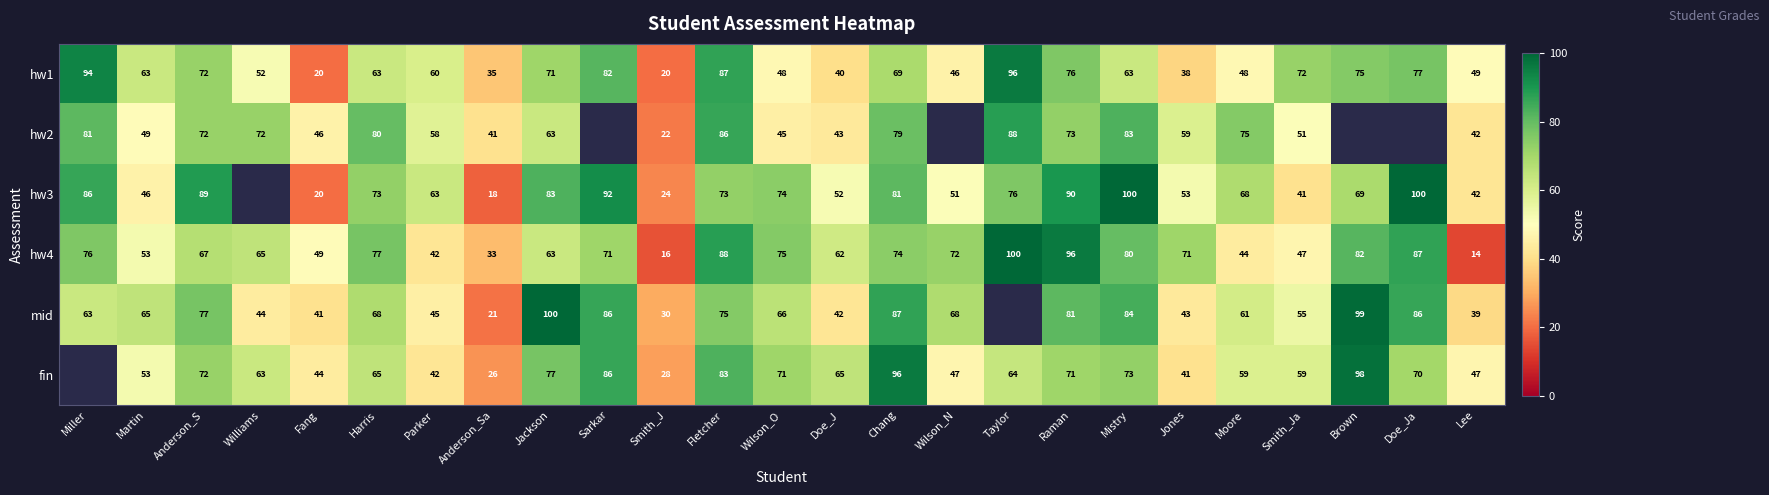

Between Lee and Fang, which is larger?

Lee